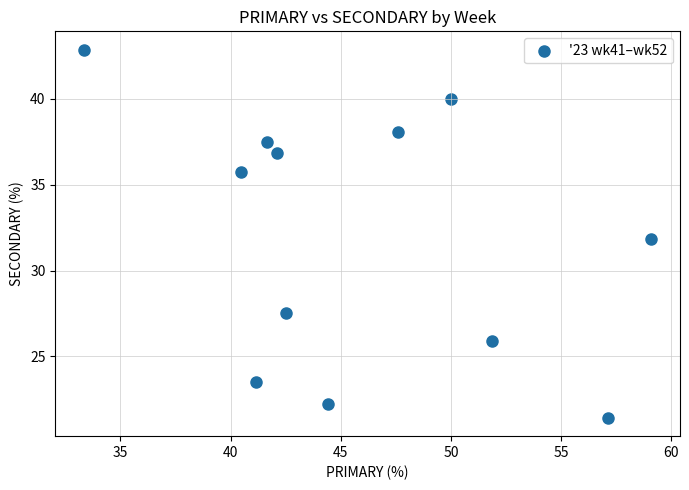

What is the average X value?

46.0